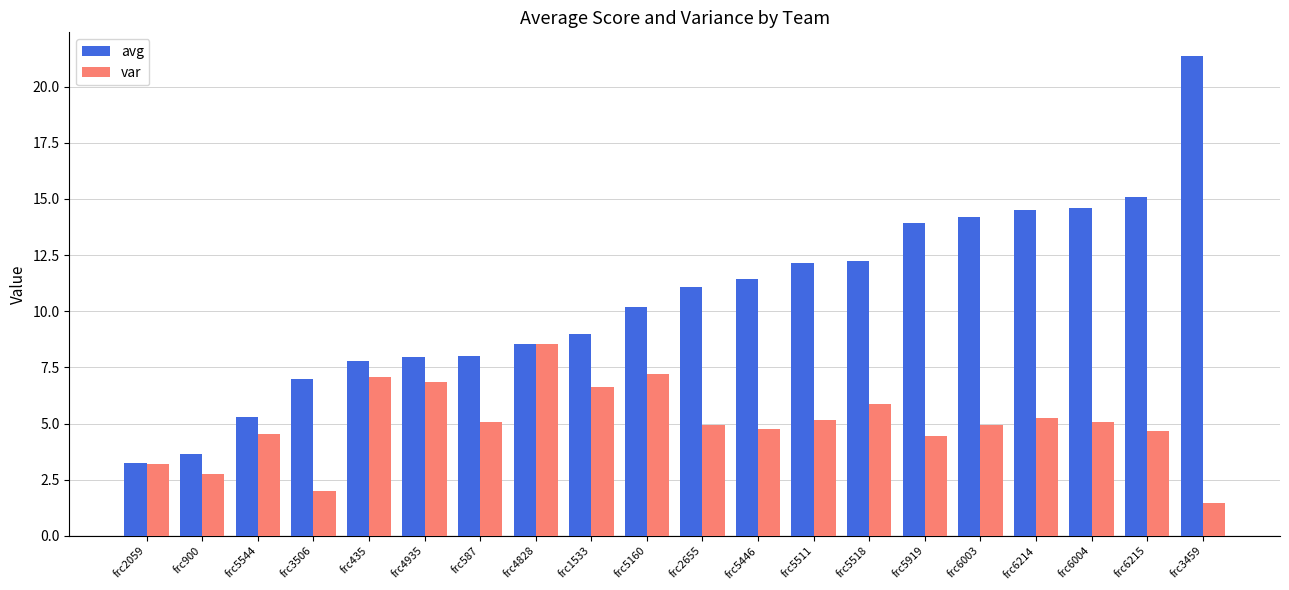

Read the avg value at frc2655.

11.1